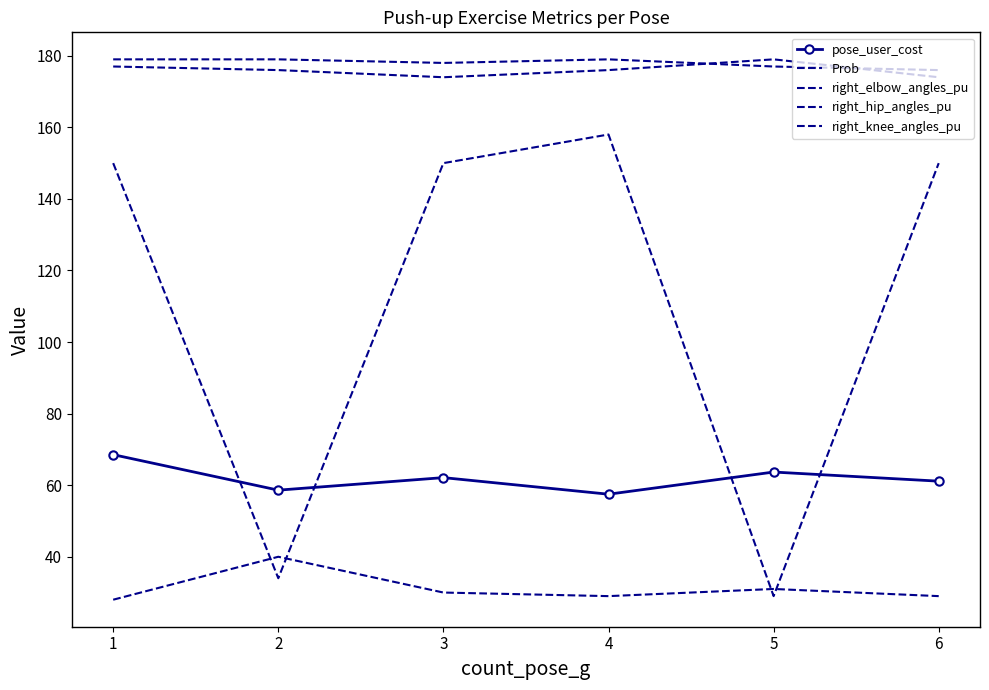

True or false: Prob has more than 2 points higher than both neighbors.

False